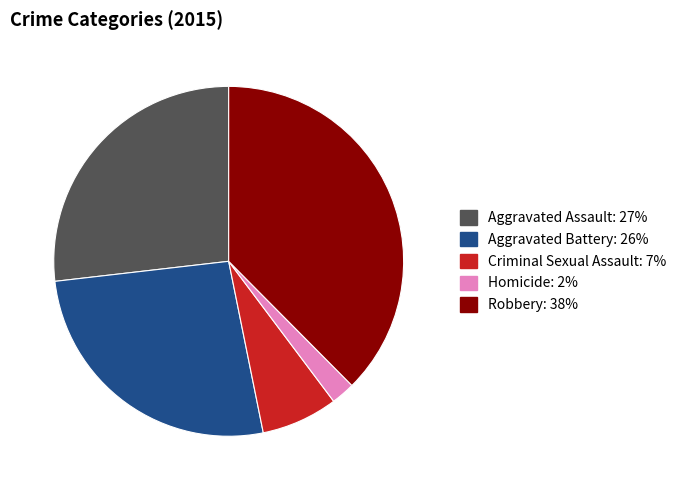

How many segments does this pie chart have?

5